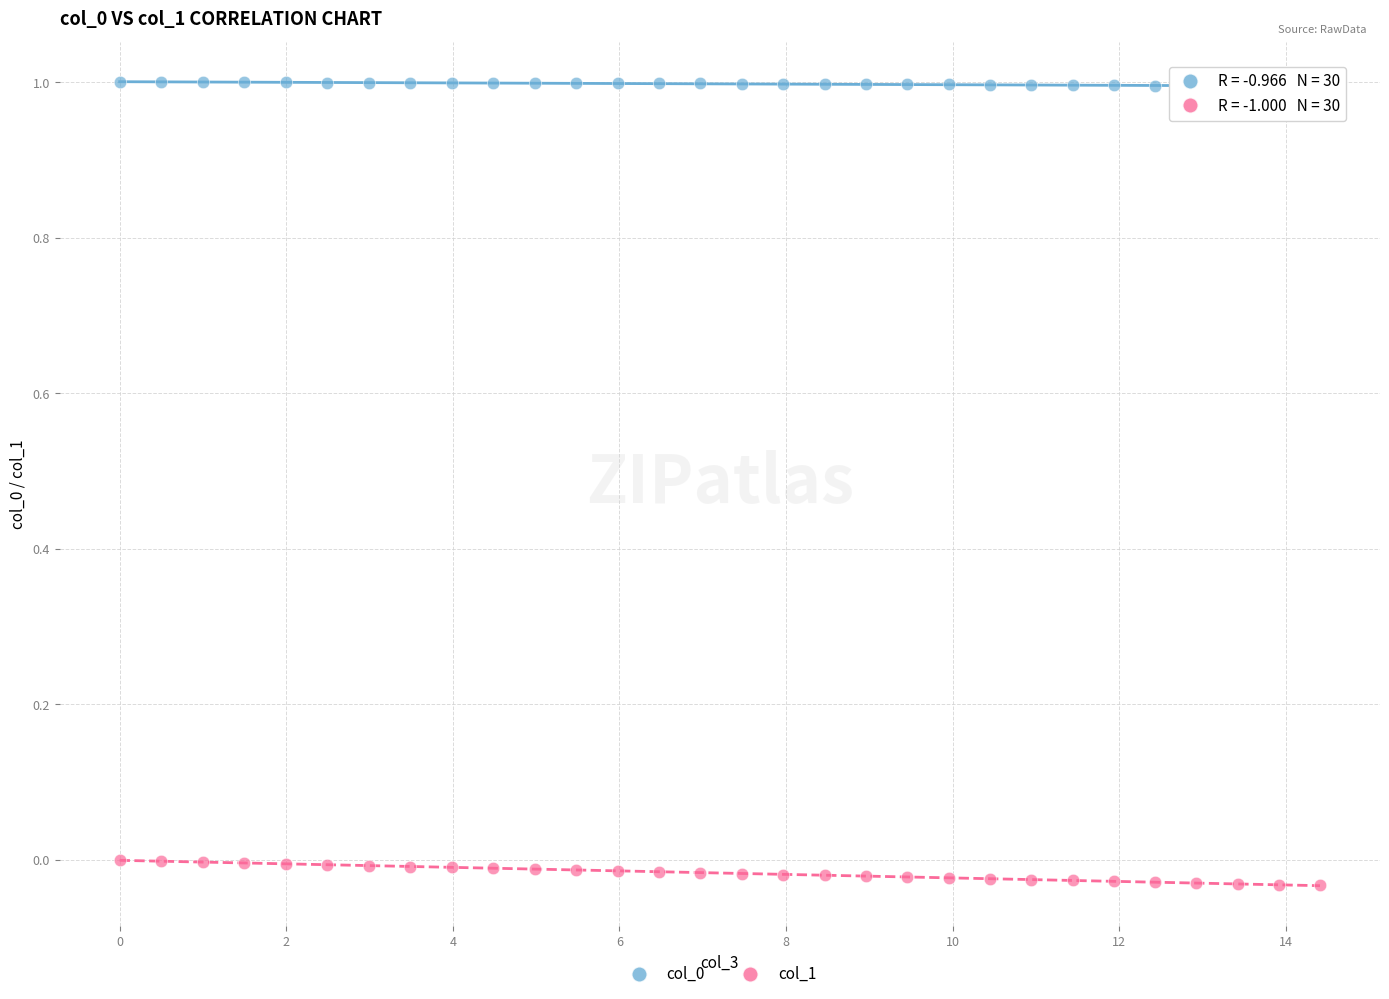

Across all data points, what is the range of Y values (max minus min)?

1.0